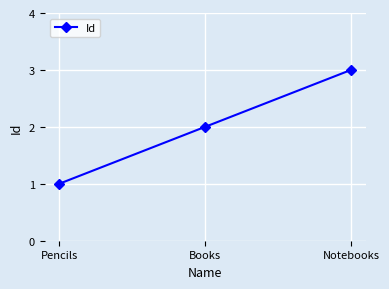

What is the ratio of the value at Notebooks to the value at Pencils?

3.0